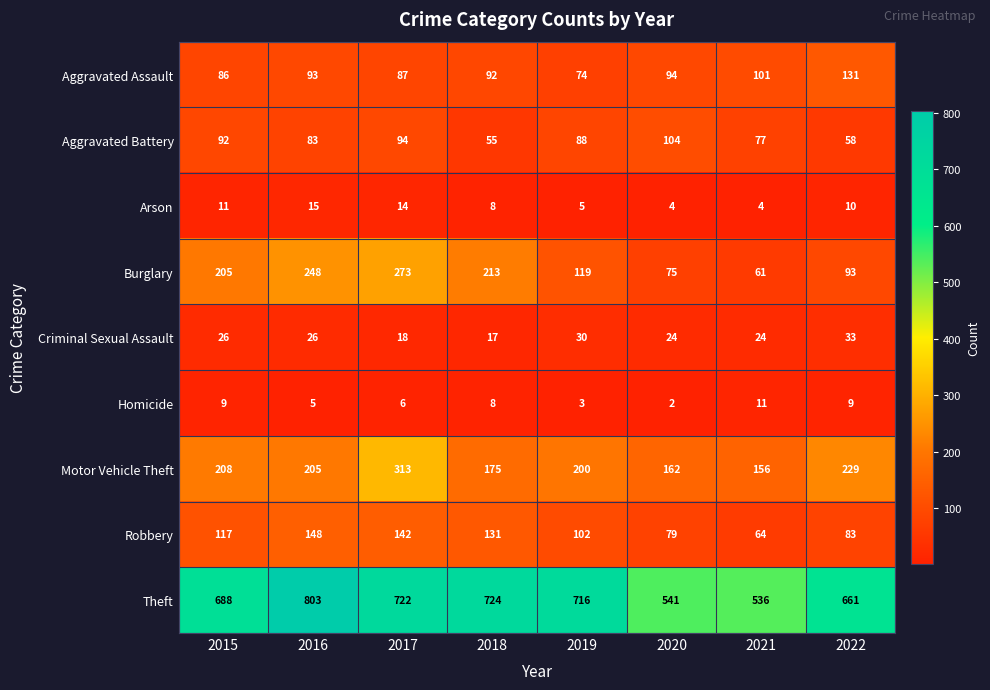

True or false: Motor Vehicle Theft has a value of 175 at 2018.

True